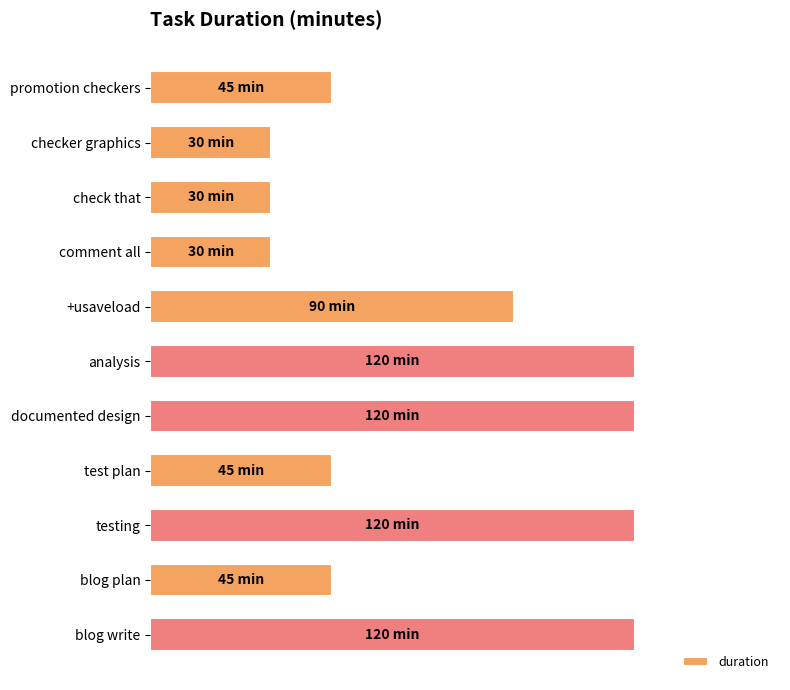

What is the sum of all values?

795